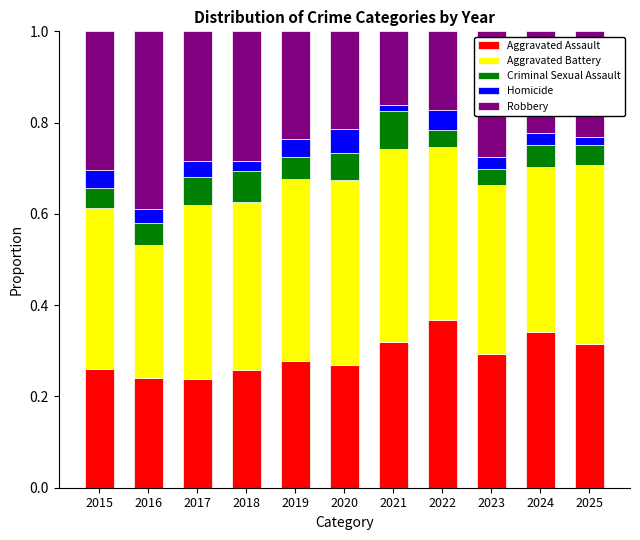

At which label does Aggravated Assault reach its peak?

2022